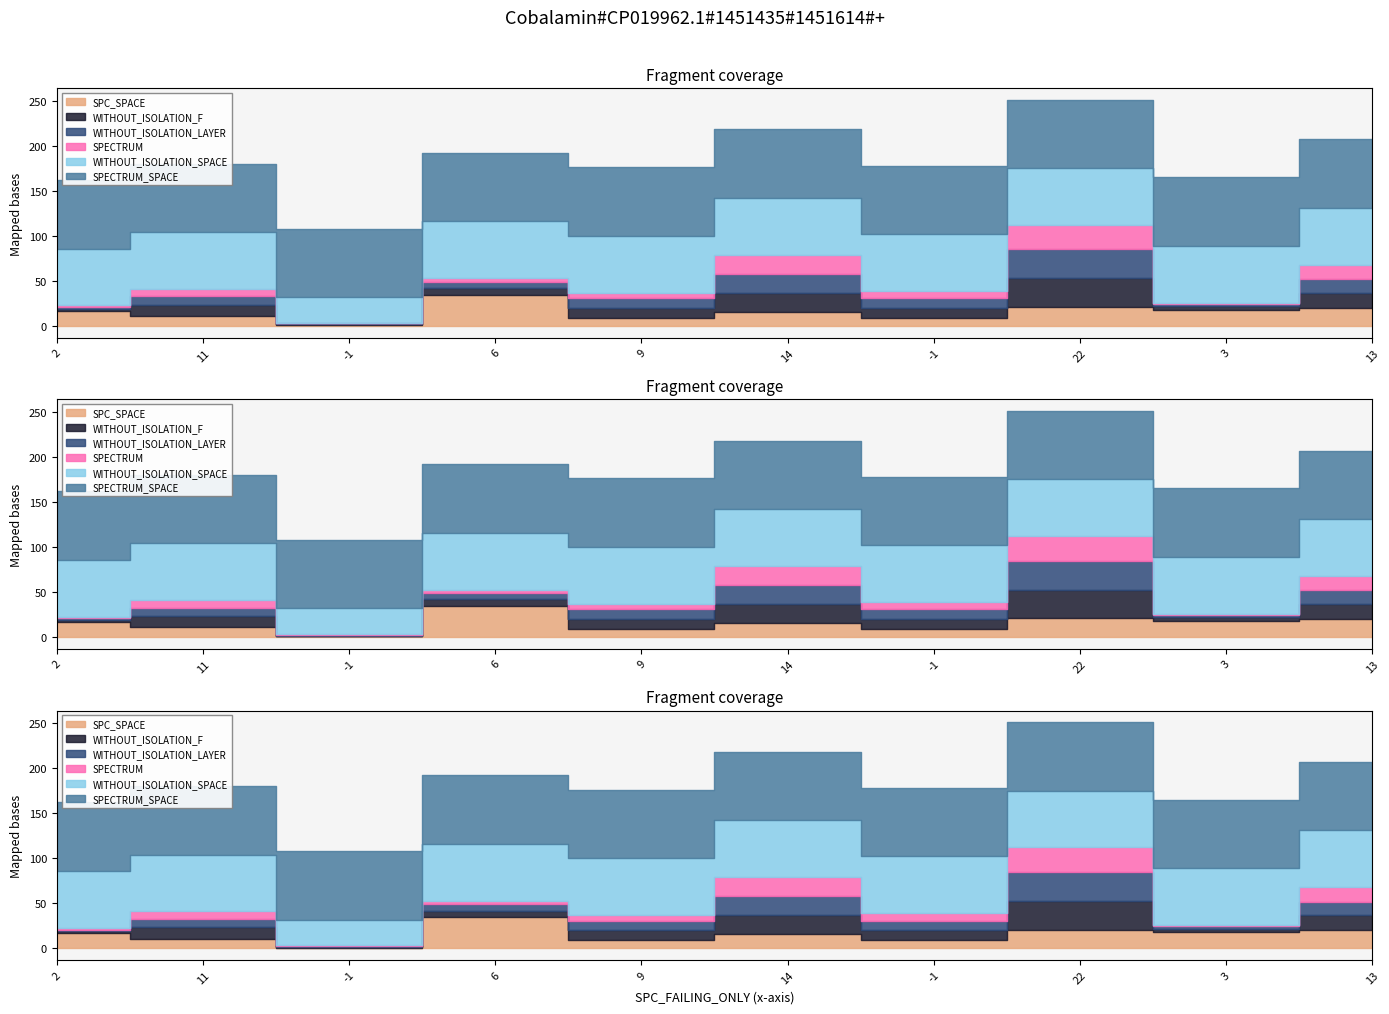

At which category is the sum across all series the highest?

22